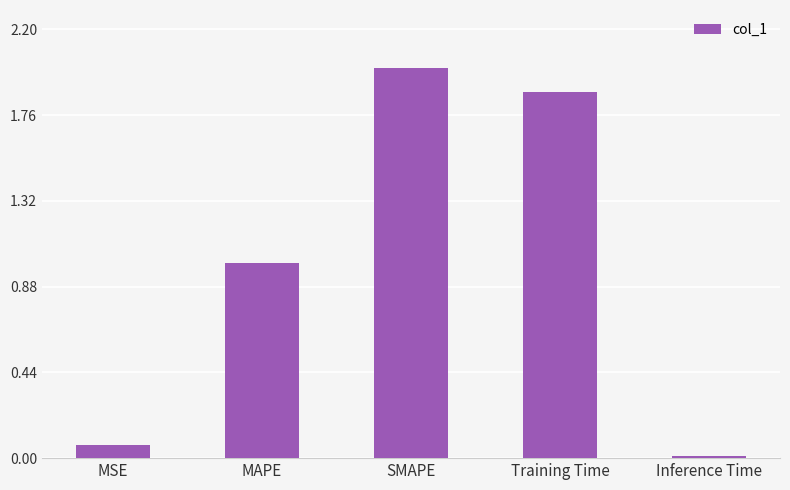

What position from the left is SMAPE?

3